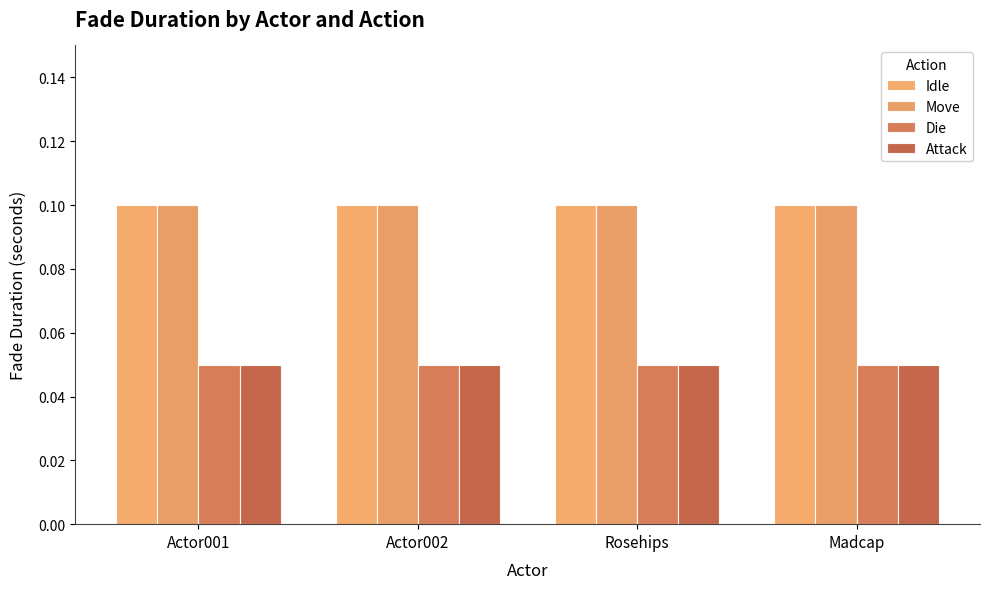

How many groups of bars are there?

4